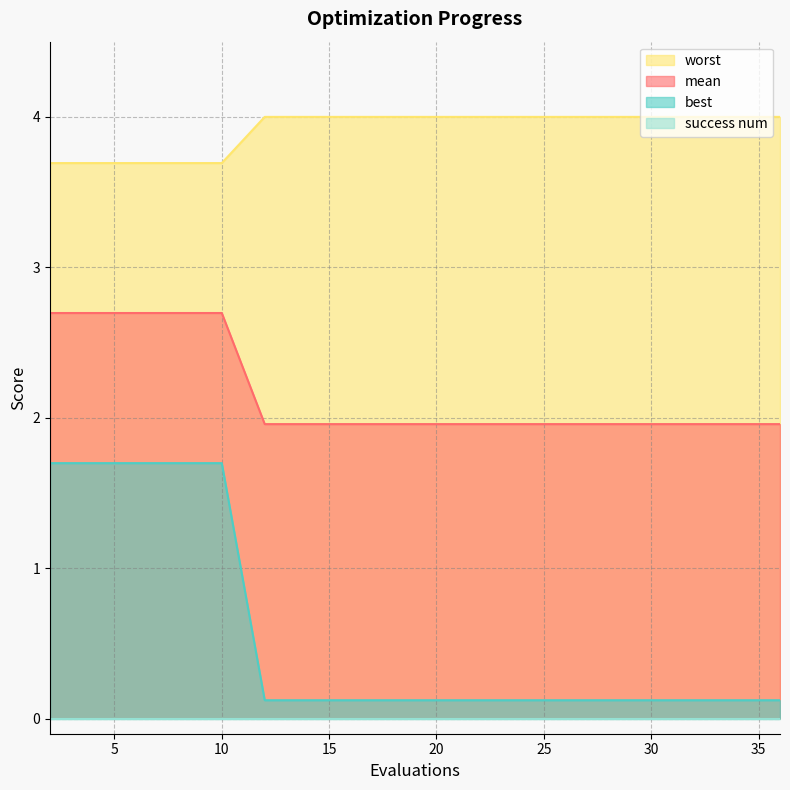

Which series has the largest range (max minus min)?

best